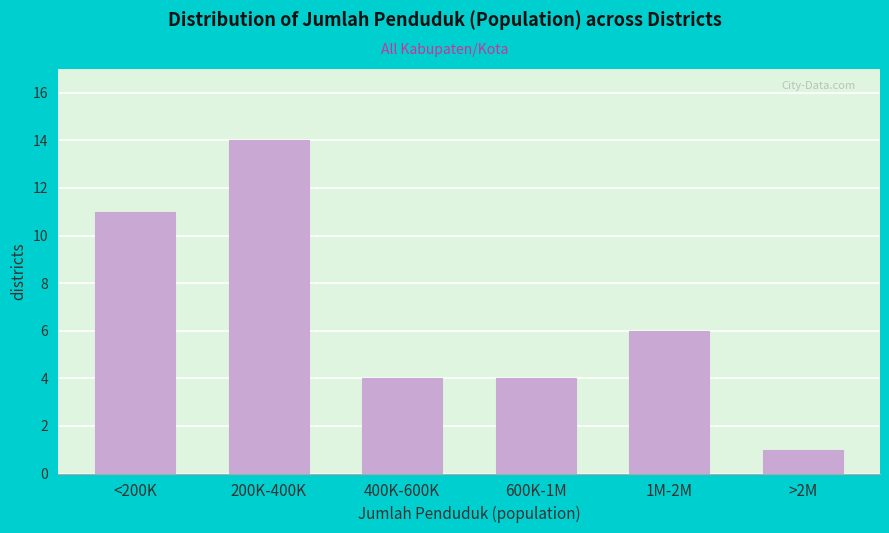

Reading left to right, transcribe all the data shown in this chart.

11	14	4	4	6	1